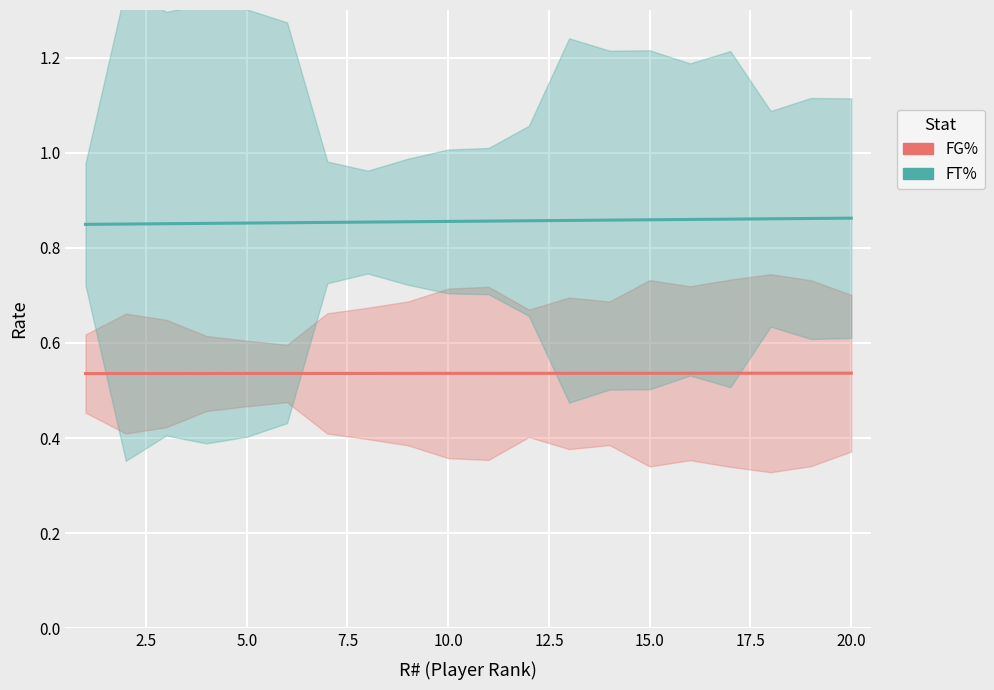

What is the approximate value of FT% at 15.0?

0.9